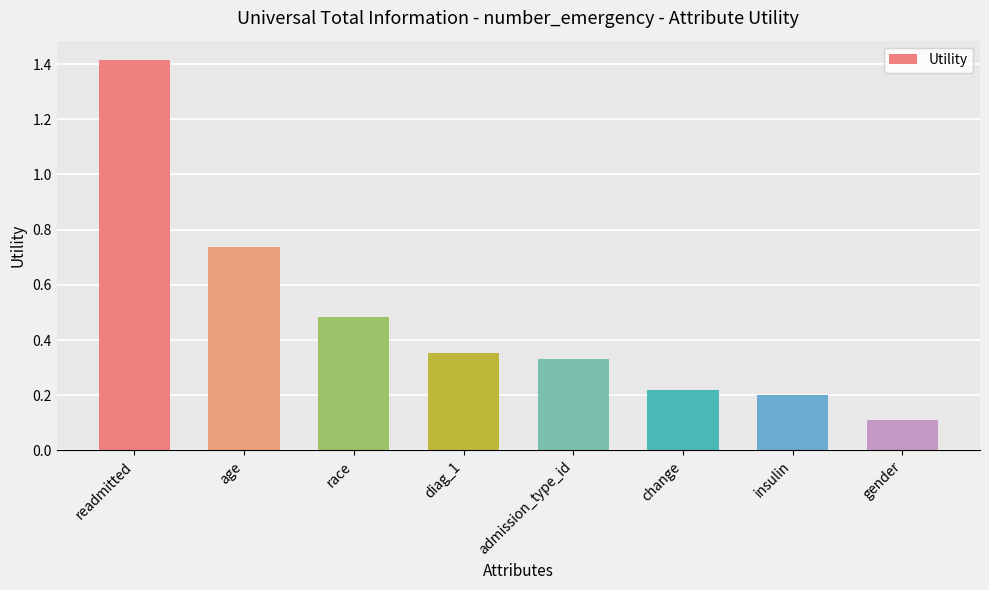

True or false: the data shows 0.2 at gender.

False